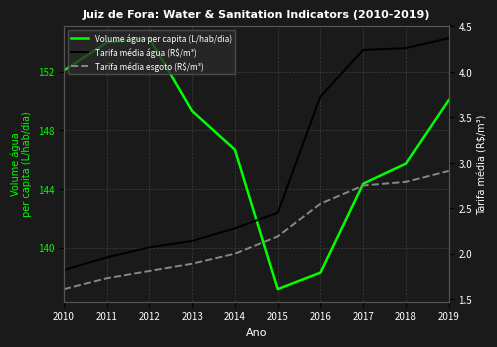

What is the spread (max minus min) of values at 2019?

147.2